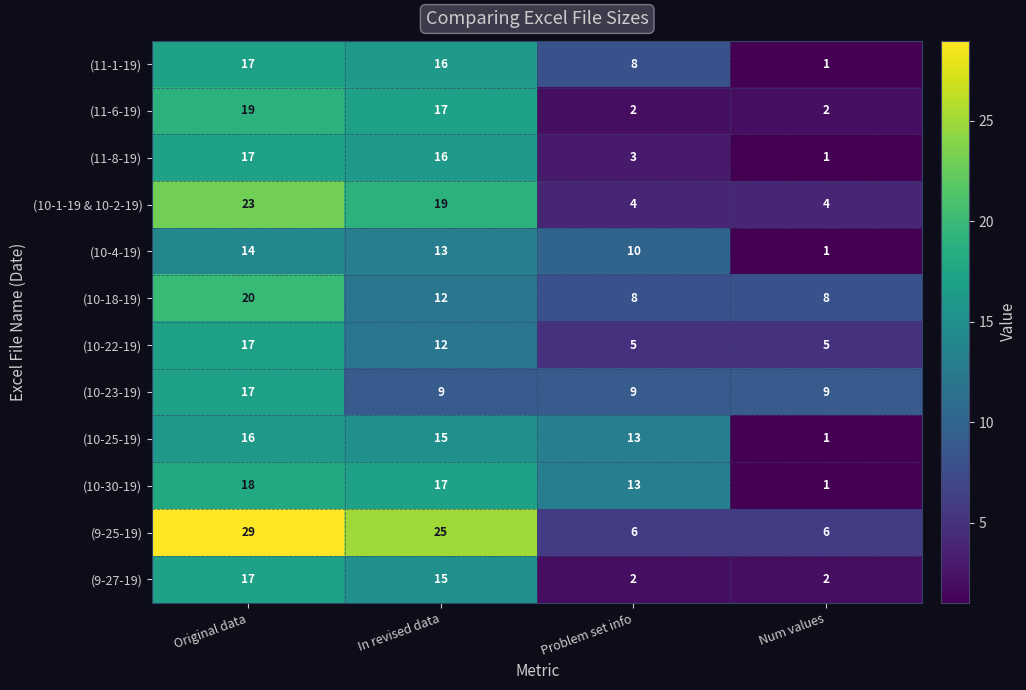

What is the difference between the (9-27-19) values at Problem set info and In revised data?

13